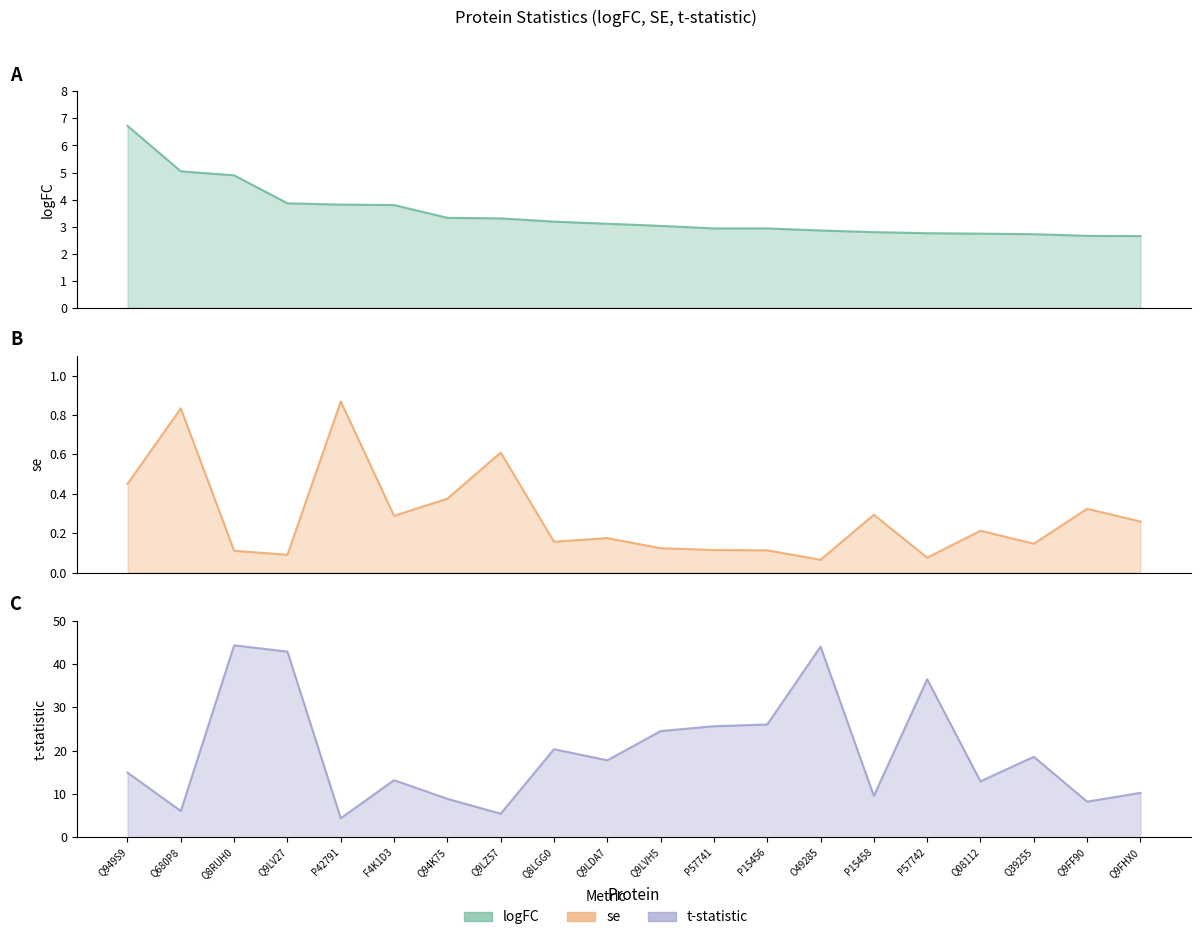

True or false: se and logFC cross at least once.

False